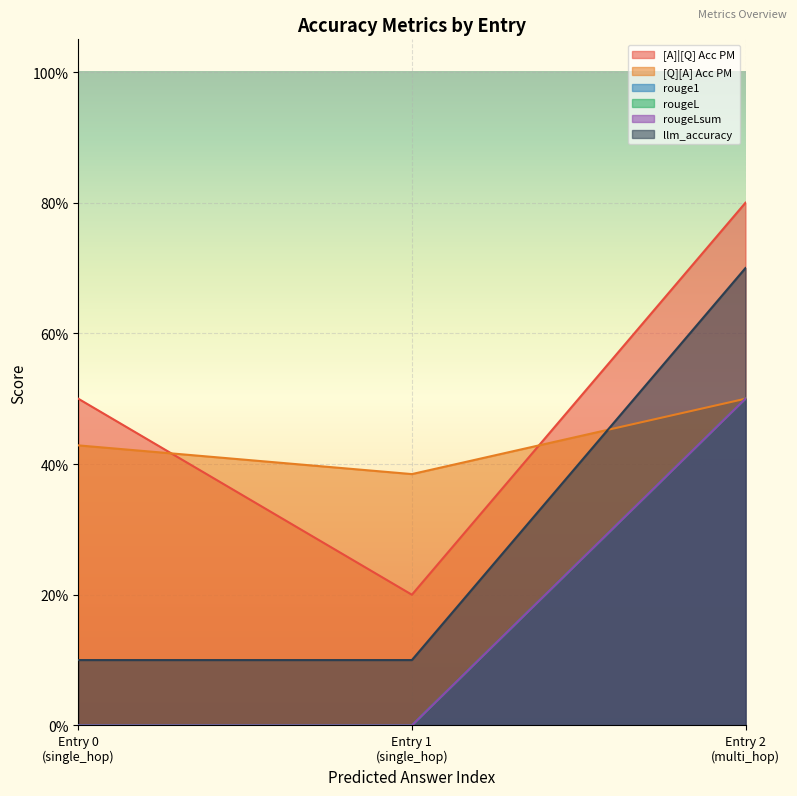

Reading left to right, list all the values displayed in this chart.

[A]|[Q] Acc PM: 0.5	0.2	0.8
[Q][A] Acc PM: 0.4	0.4	0.5
rouge1: 0.0	0.0	0.5
rougeL: 0.0	0.0	0.5
rougeLsum: 0.0	0.0	0.5
llm_accuracy: 0.1	0.1	0.7